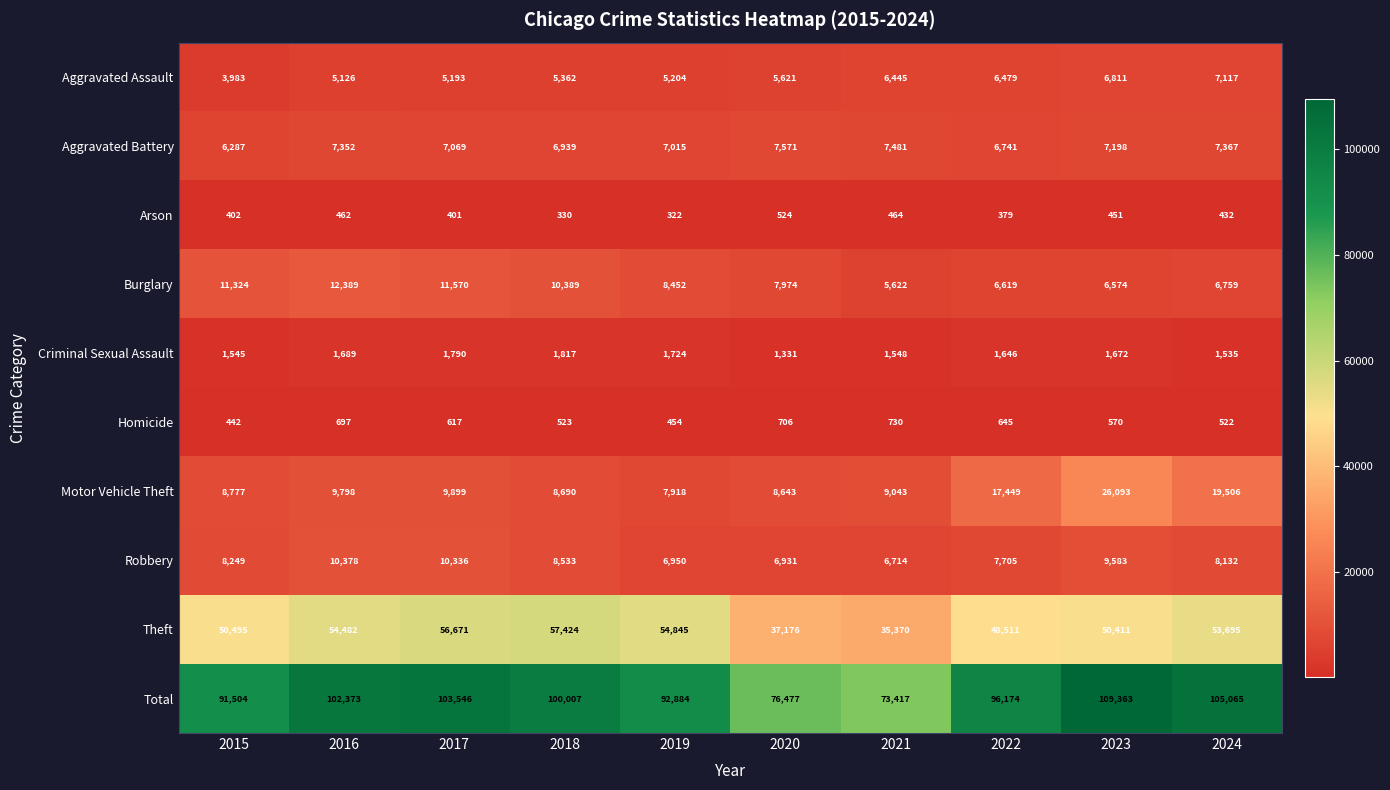

What is the difference between the highest and lowest values at 2022?

95795